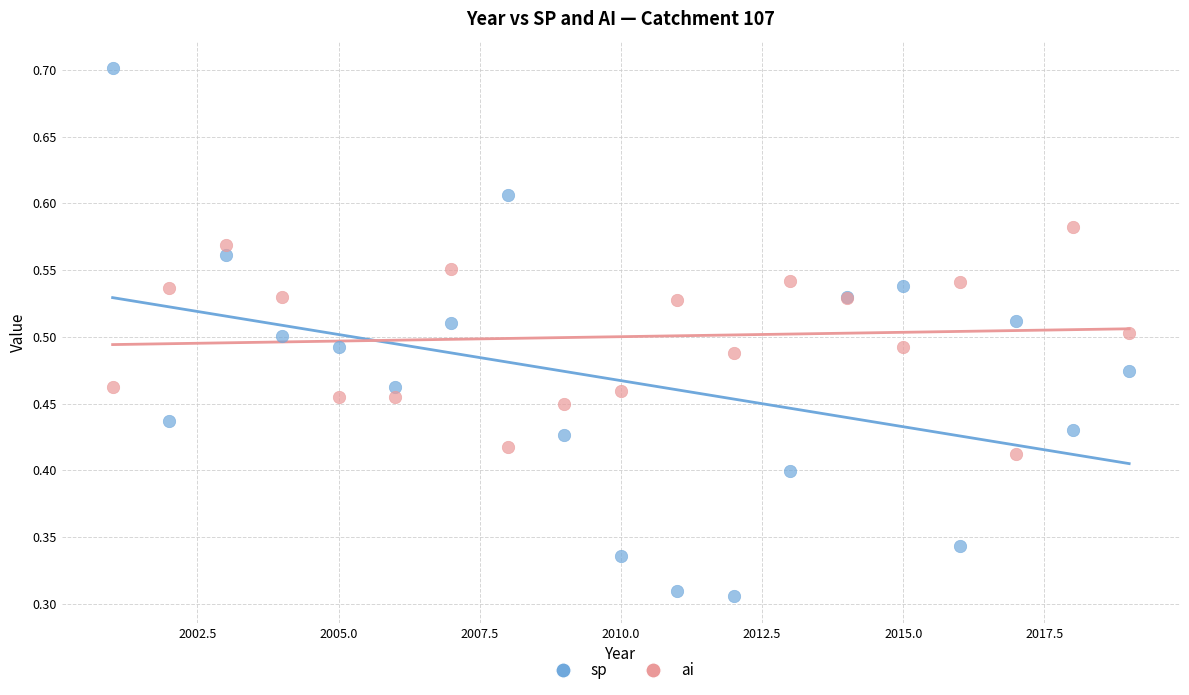

Which series reaches the maximum Y coordinate?

sp